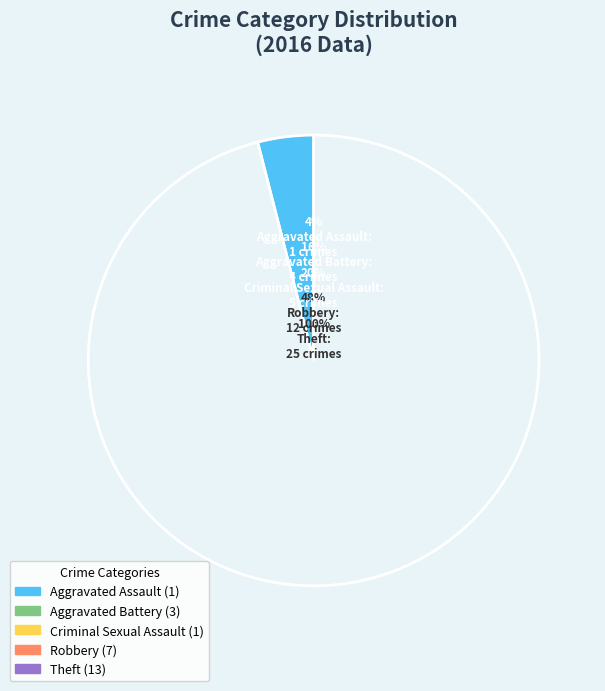

Rank the categories by value from lowest to highest.

Aggravated Assault, Criminal Sexual Assault, Aggravated Battery, Robbery, Theft